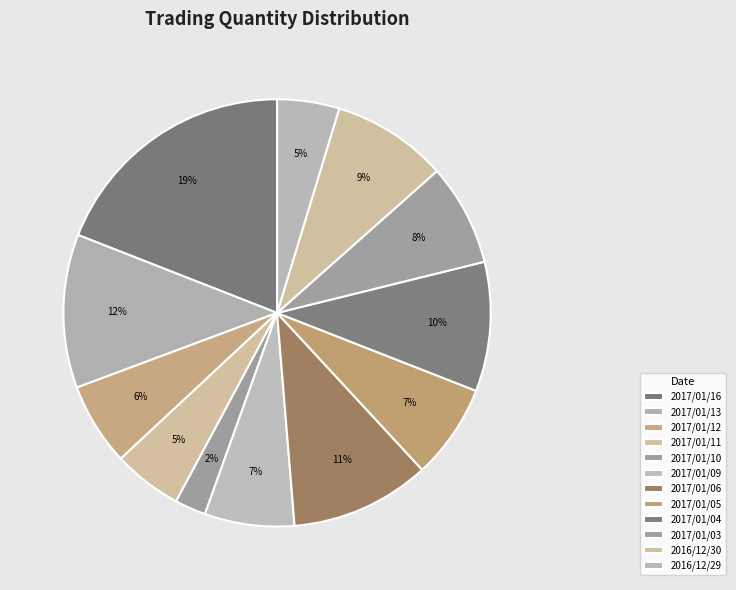

Count the number of slices in the pie.

12